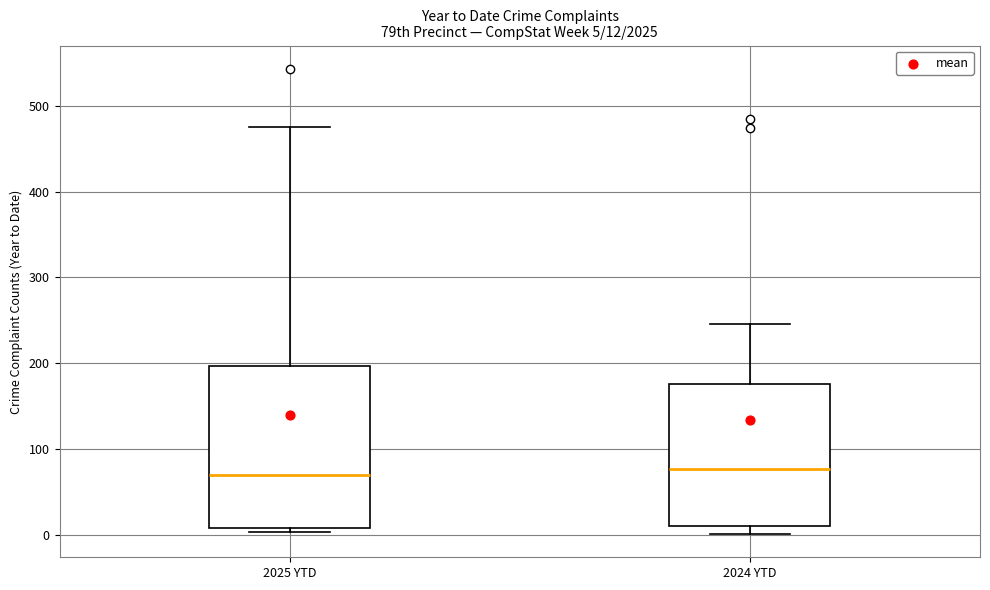

Comparing the boxes themselves (not the whiskers), which one is the tallest?

2025 YTD